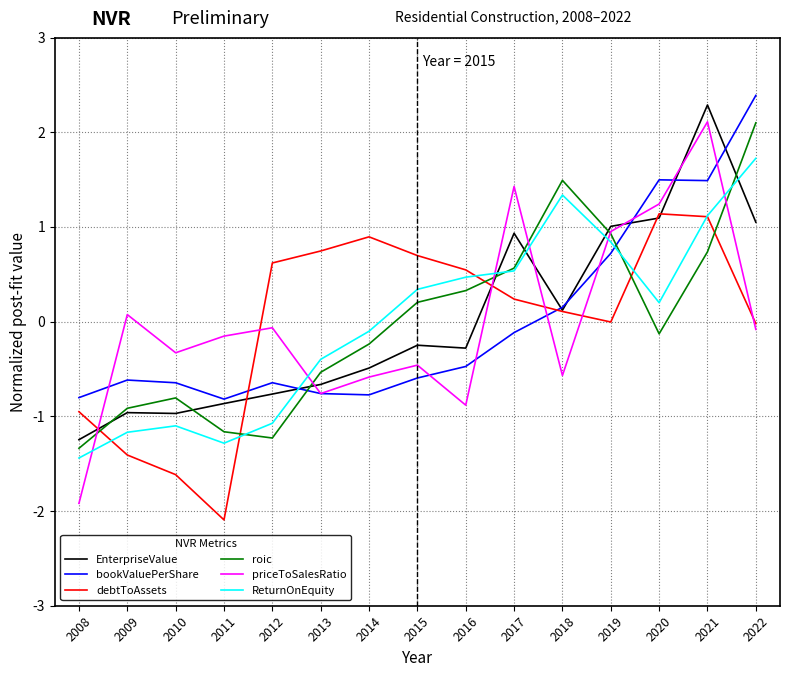

What is the minimum value shown in the chart?

-2.1